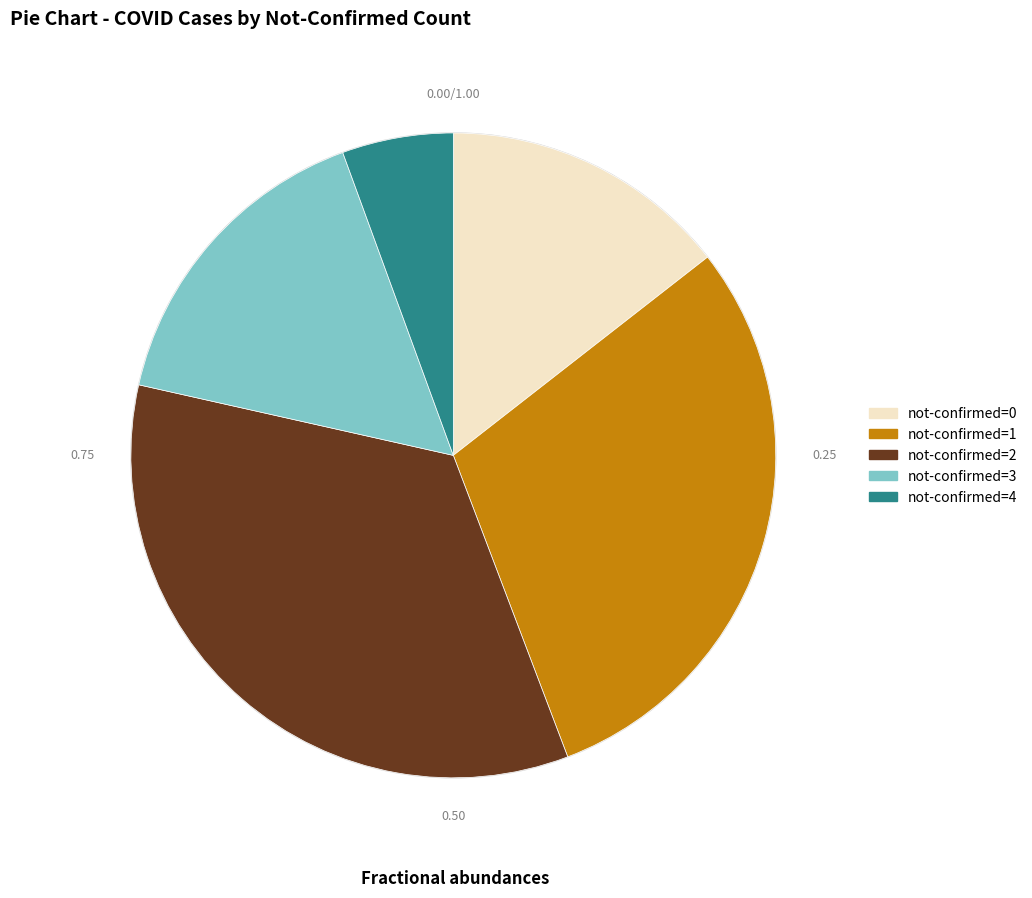

Is there a majority slice in this chart?

No